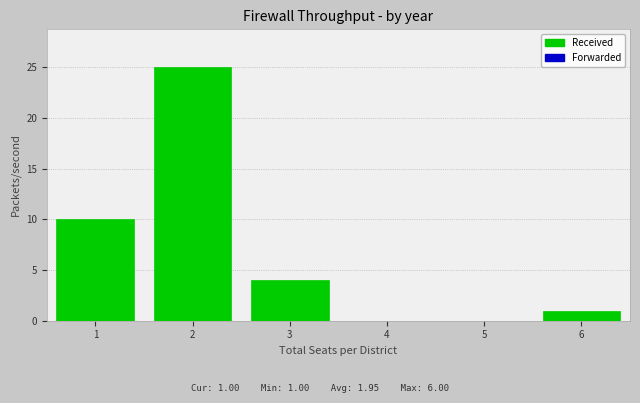

Reading right to left, transcribe all the data shown in this chart.

6=1	5=0	4=0	3=4	2=25	1=10